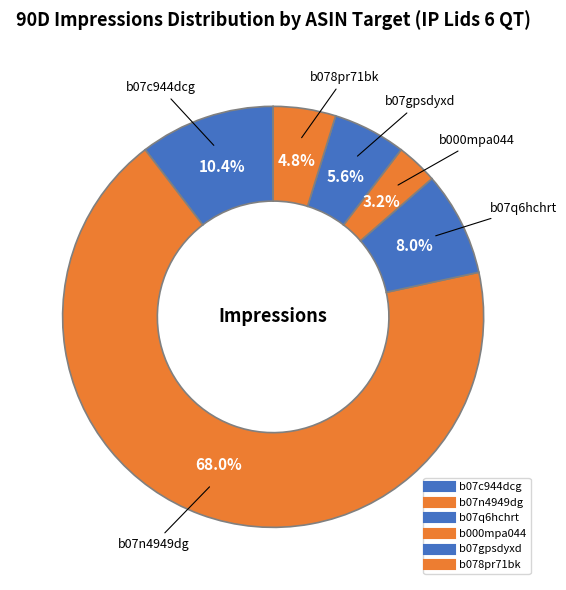

How many slices are in this pie chart?

6